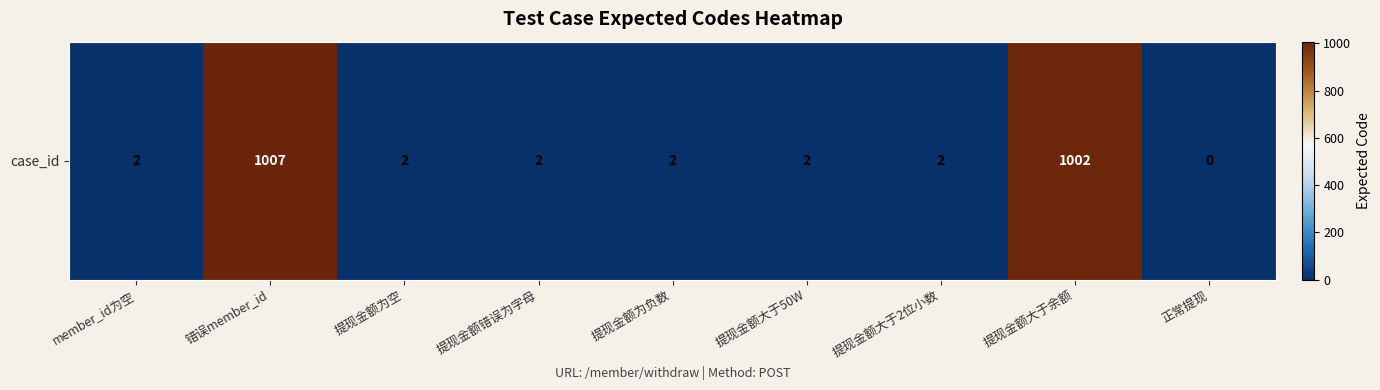

What is the sum of the values at 提现金额大于2位小数 and 提现金额错误为字母?

4